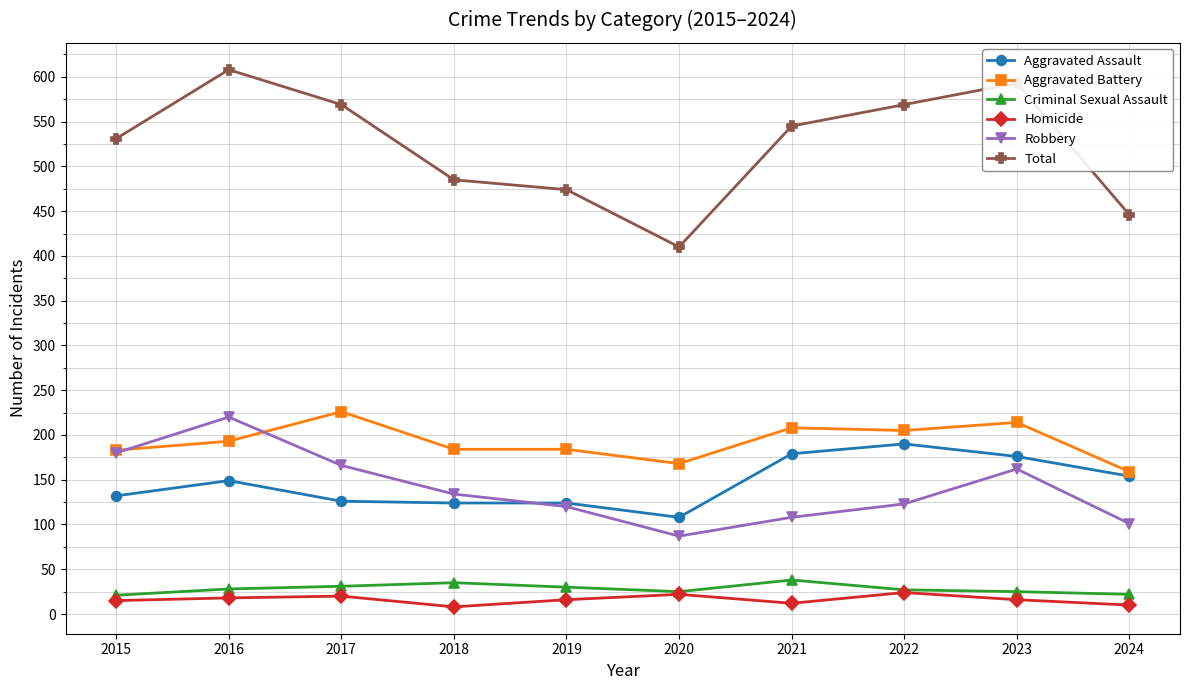

The Criminal Sexual Assault series shows 25 at 2023. True or false?

True